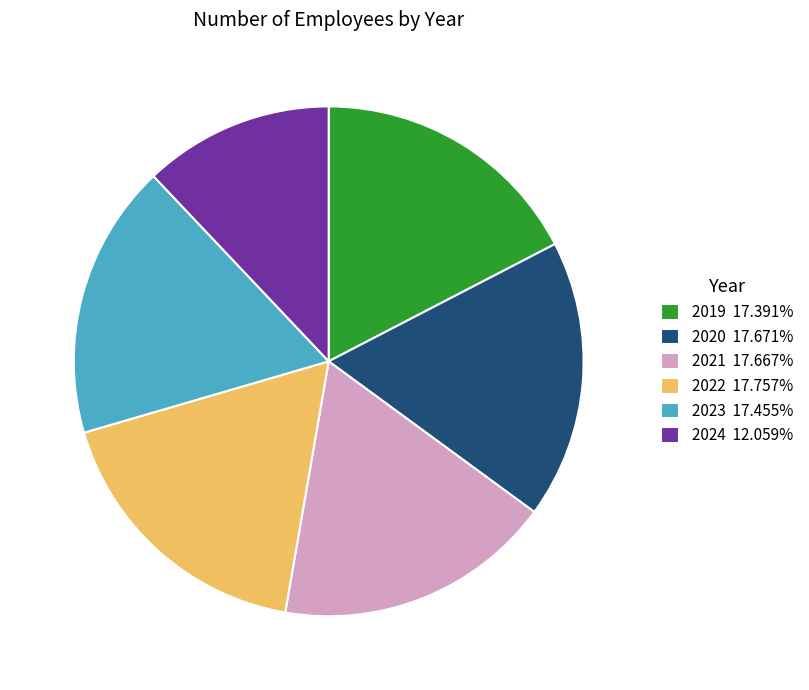

How many segments does this pie chart have?

6